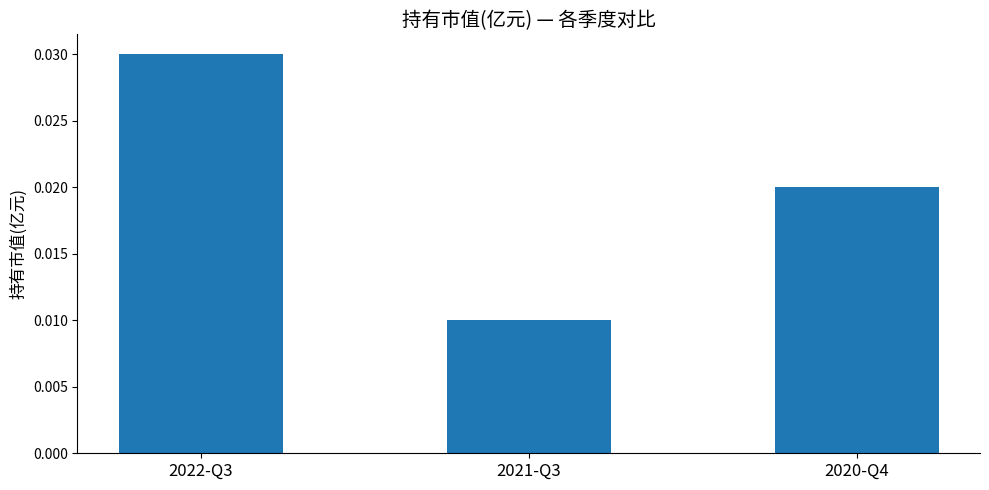

What is the label of the 1st bar from the right?

2020-Q4